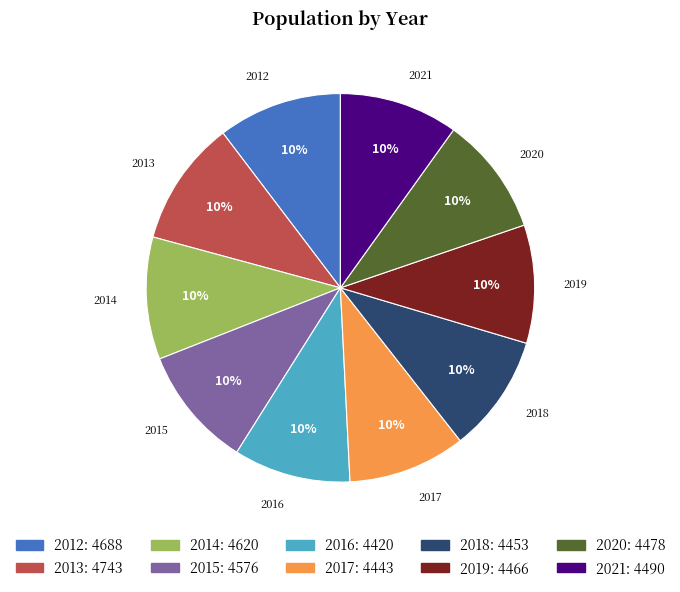

Is 2015 the majority of the pie?

No